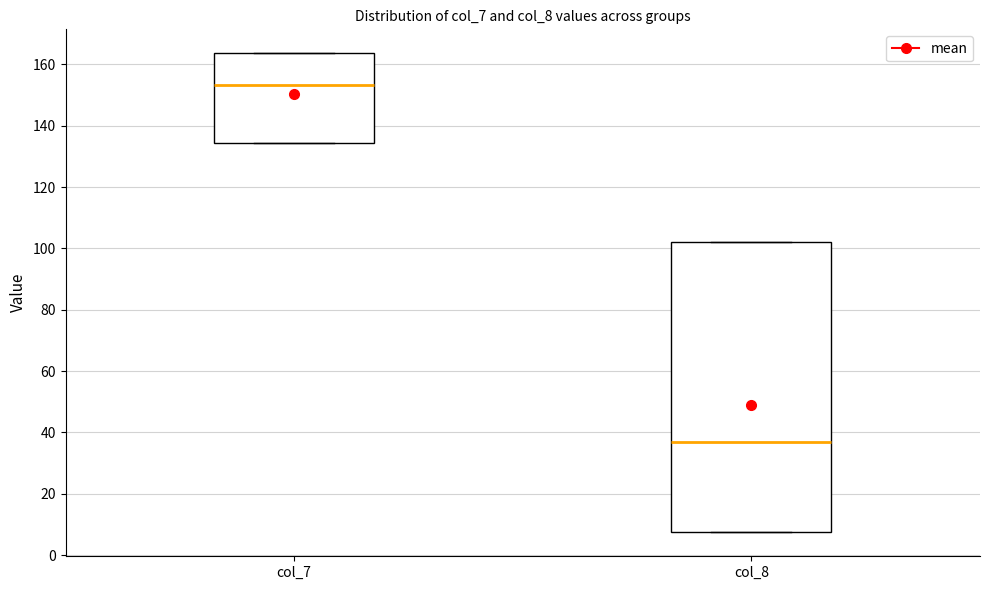

Which box's median line is the highest?

col_7